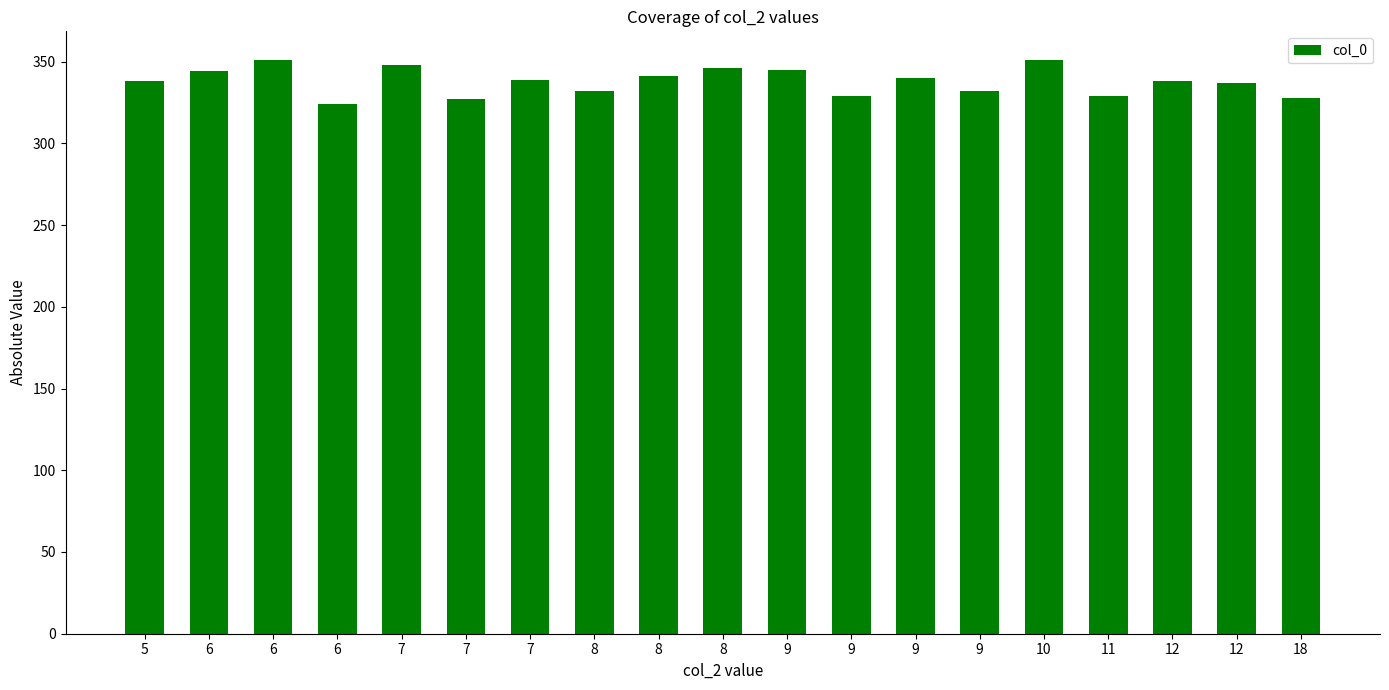

What is the average value?

338